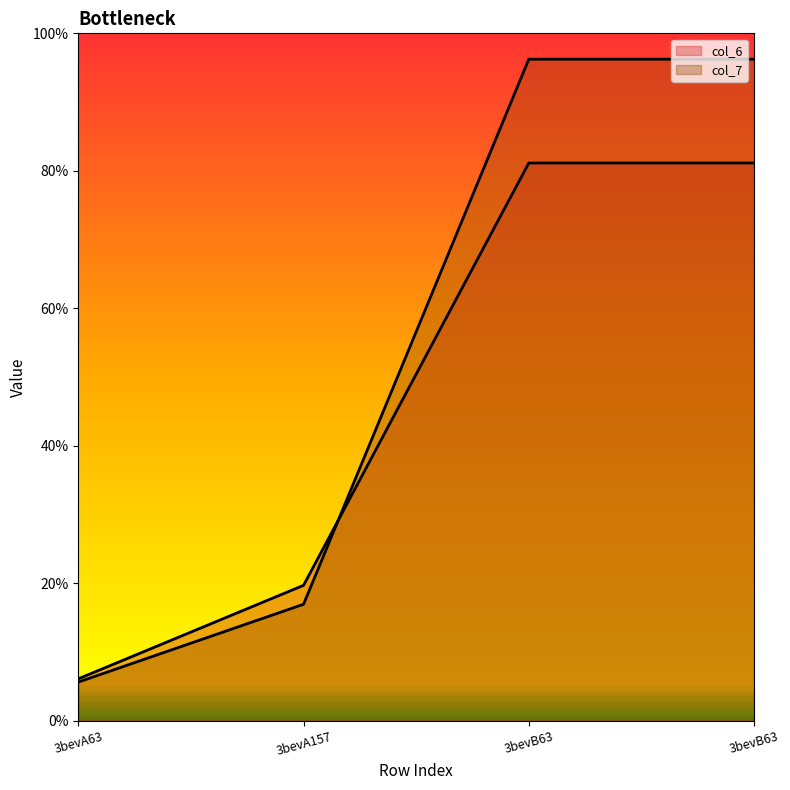

What is the difference between the second highest and second lowest values in the col_7 series?

79.3